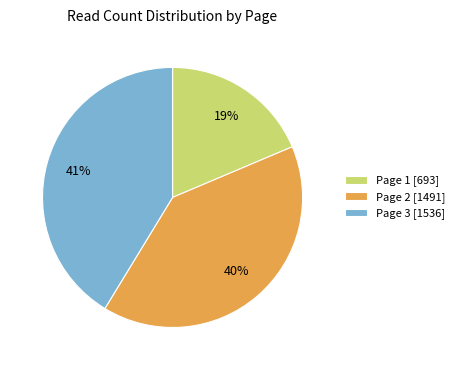

Do Page 1 [693] and Page 2 [1491] together represent more than half of the pie?

Yes